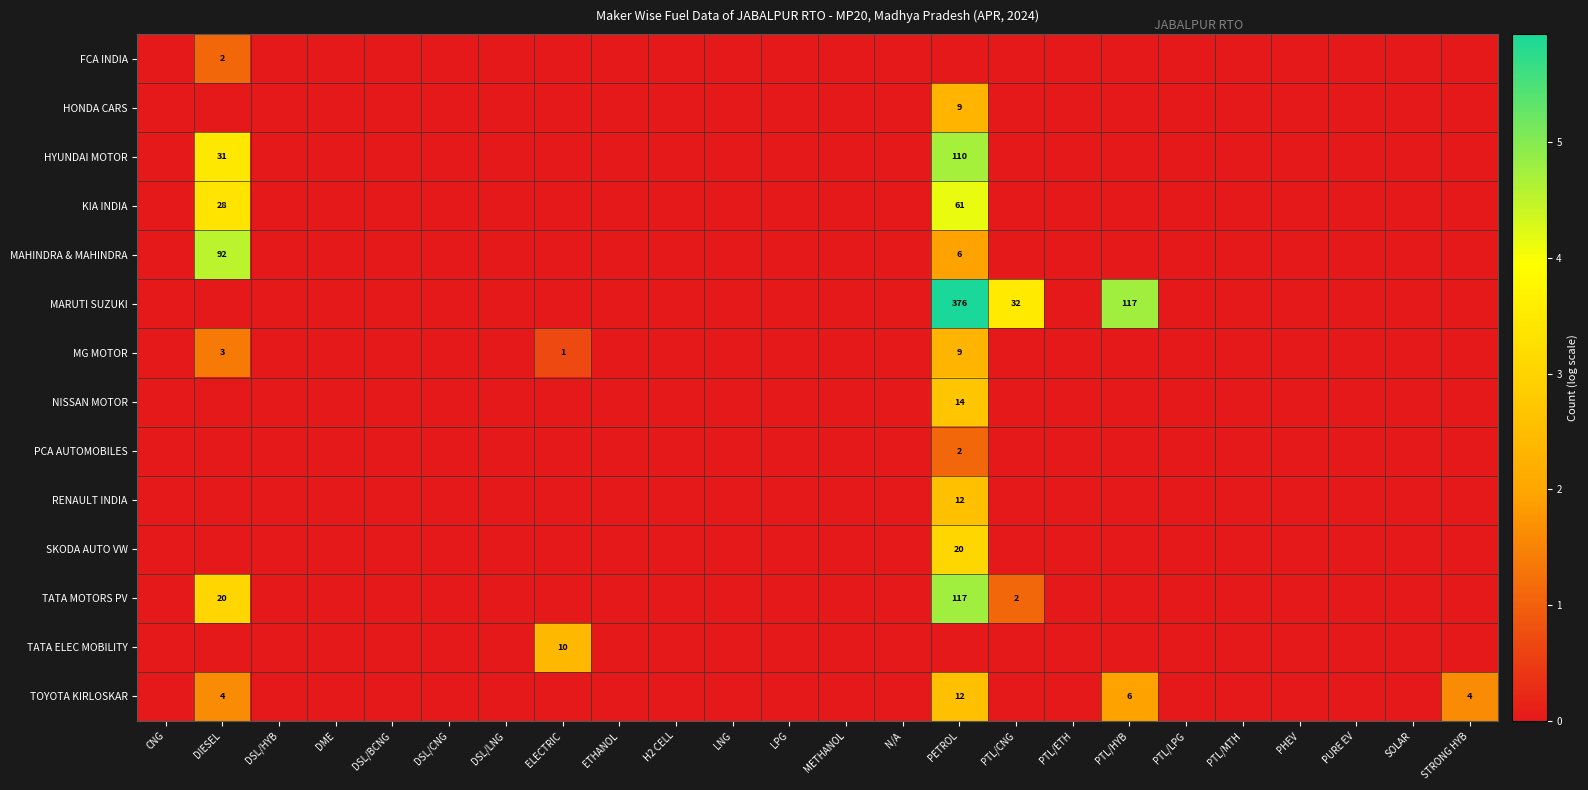

The TATA MOTORS PV series shows 3 at PTL/CNG. True or false?

False